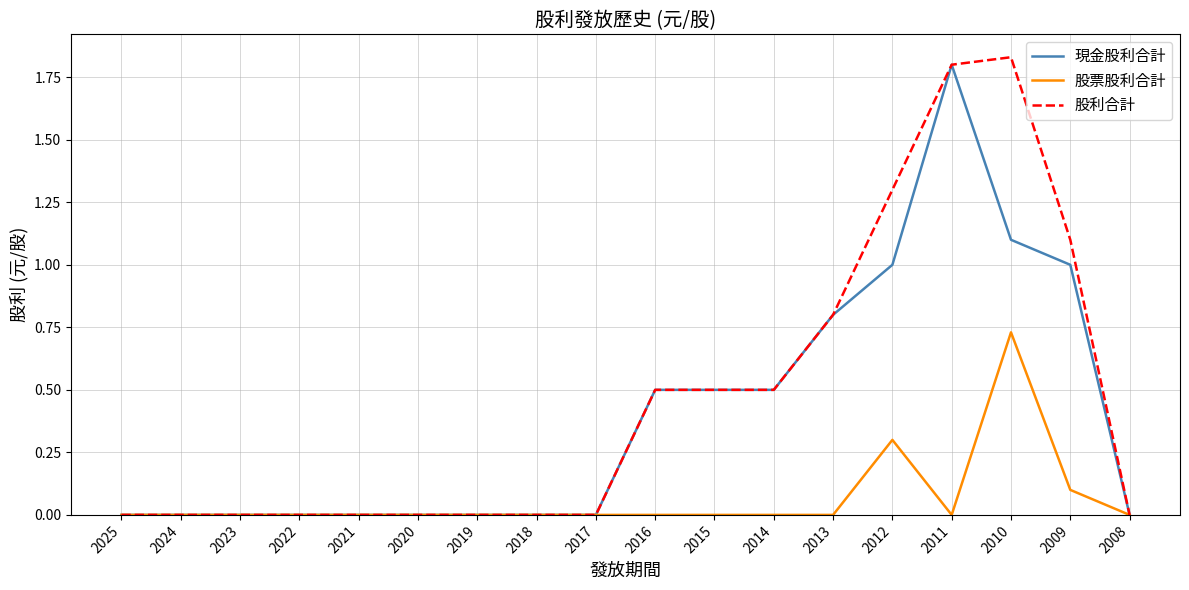

List the series in order of their overall mean, lowest first.

股票股利合計, 現金股利合計, 股利合計